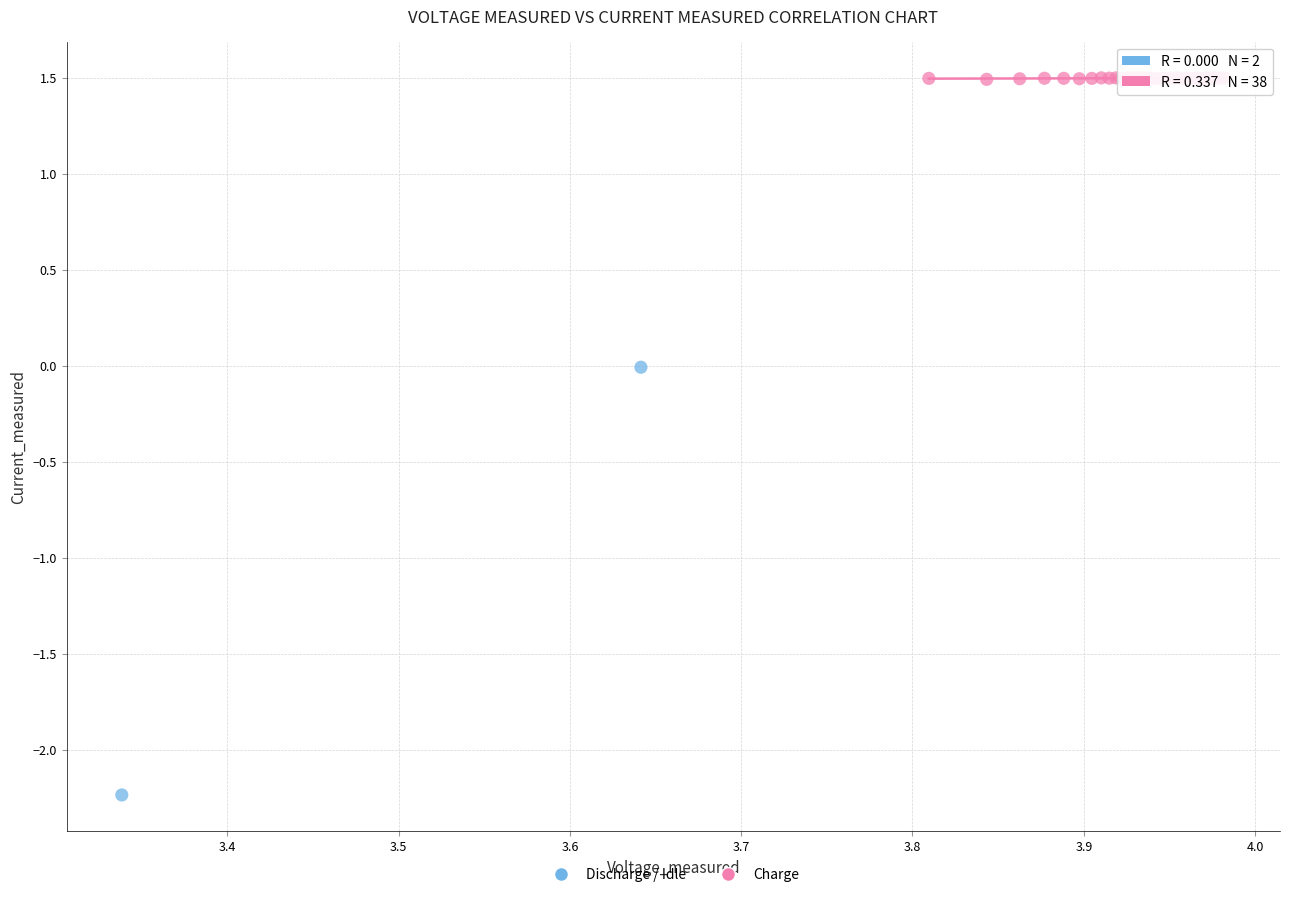

What are all the series names shown in the legend?

Discharge / Idle, Charge